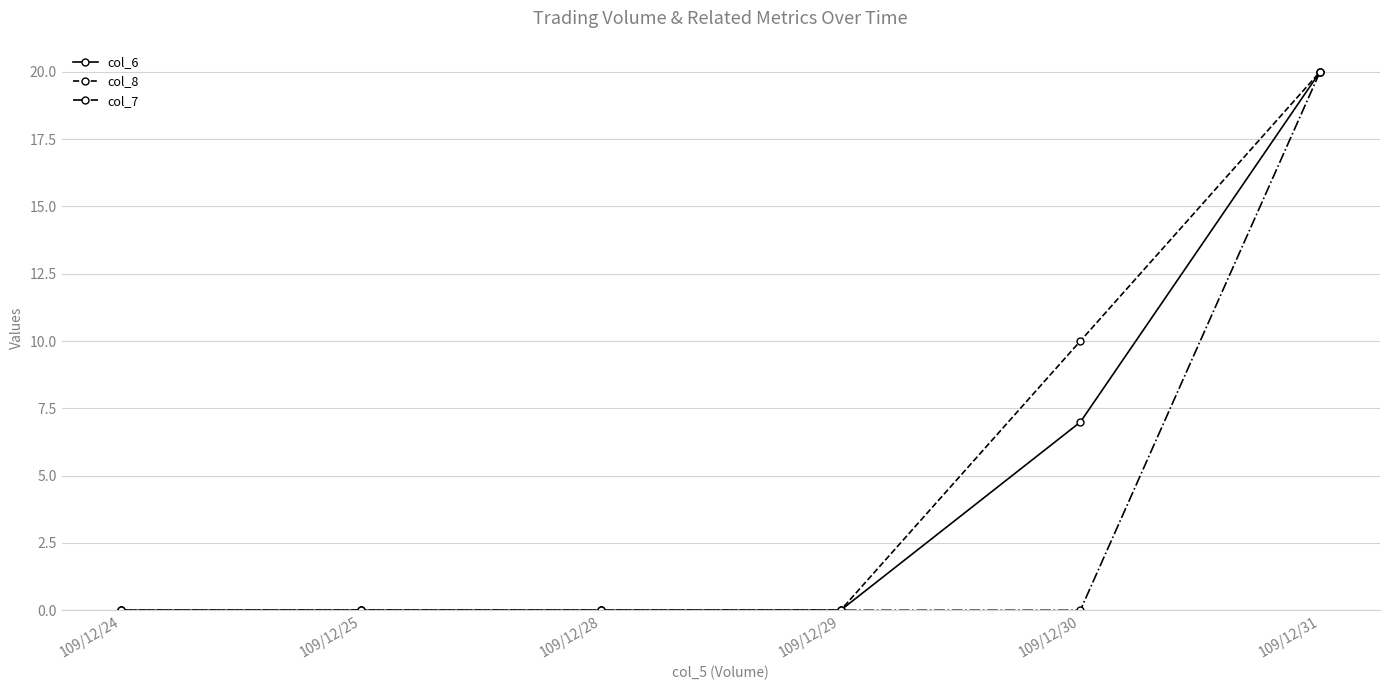

What is the total value across all series at 109/12/30?

17.0